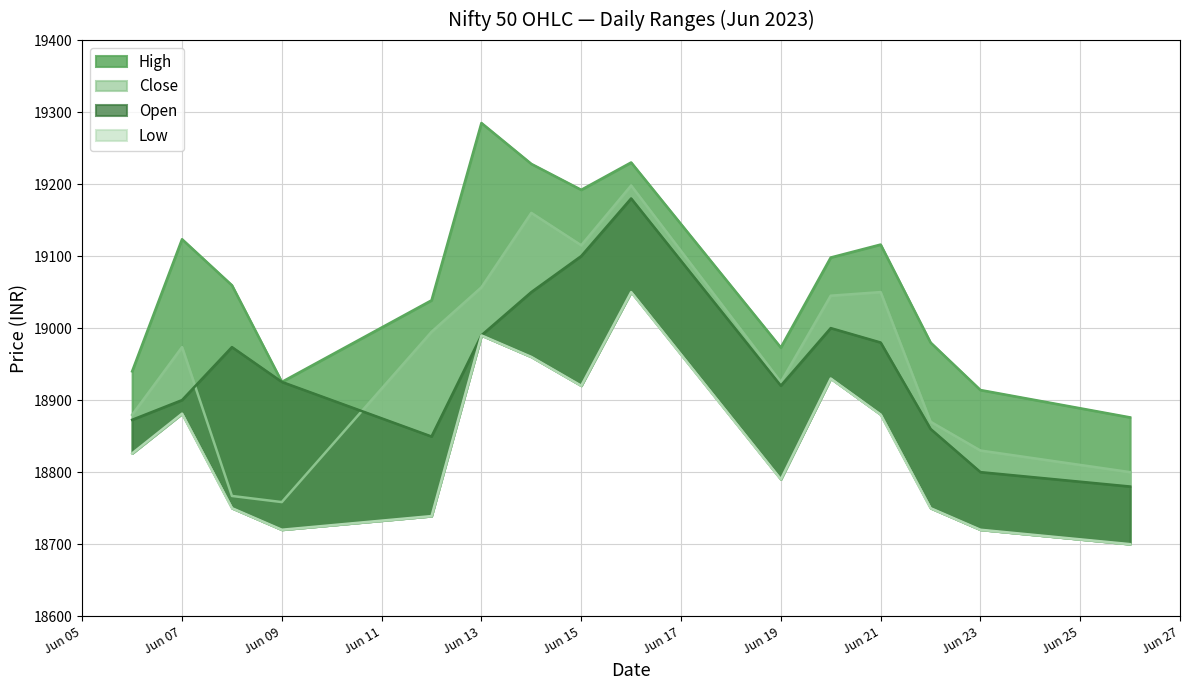

Rank the series at Jun 23 from lowest to highest value.

Low, Open, Close, High